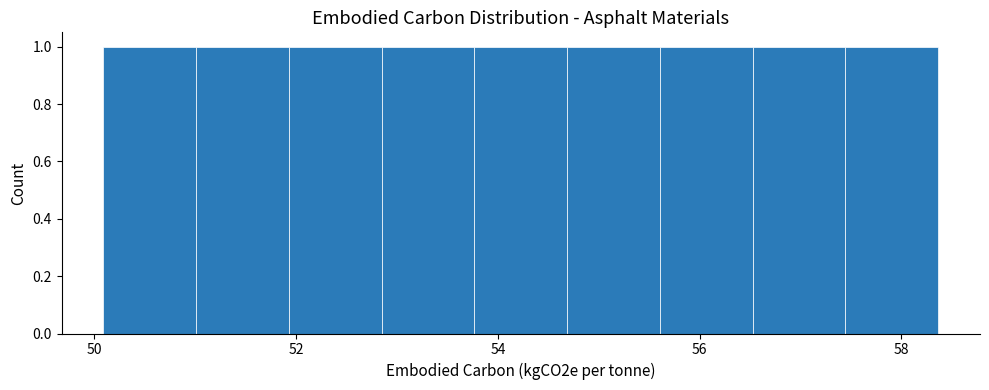

Reading left to right, transcribe this chart: for each bar, give the range it covers on the x-axis and its height. Neither the bar edges nor the heights are printed on the chart, so give them approximately, as read against the axes.

50.0 to 51.0: 1
51.0 to 52.0: 1
52.0 to 52.8: 1
52.8 to 53.8: 1
53.8 to 54.6: 1
54.6 to 55.6: 1
55.6 to 56.6: 1
56.6 to 57.4: 1
57.4 to 58.4: 1